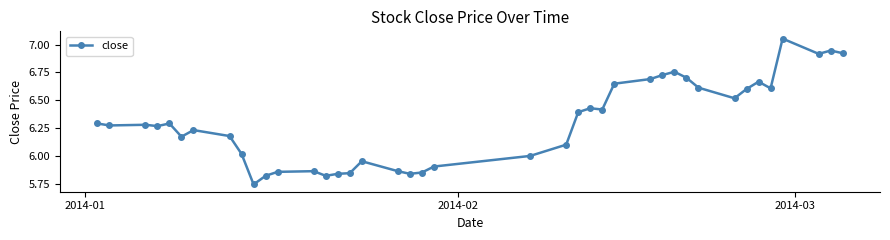

What is the sum of all values?

251.9